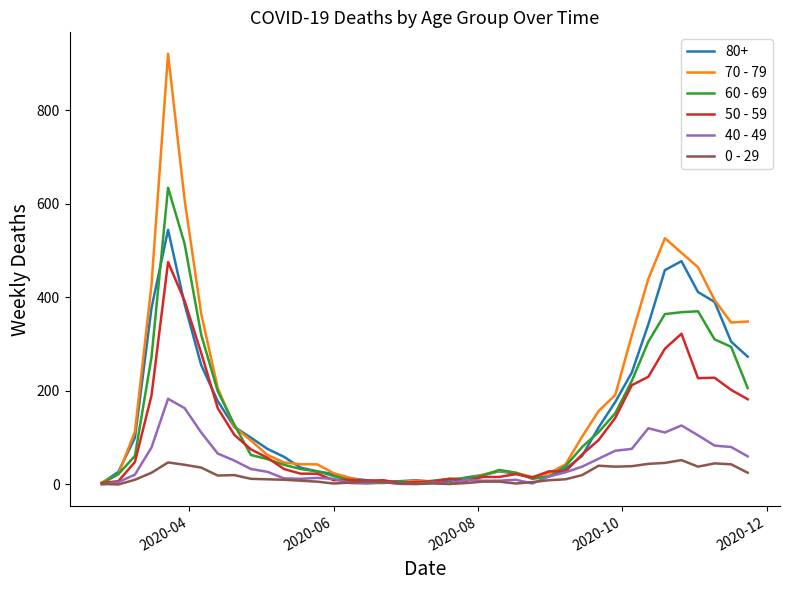

Which series has the largest total across all categories?

70 - 79